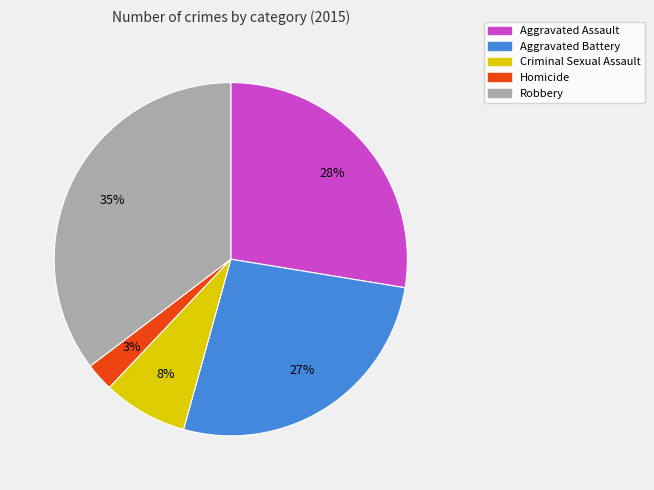

To the nearest percent, what portion does Robbery represent?

35%